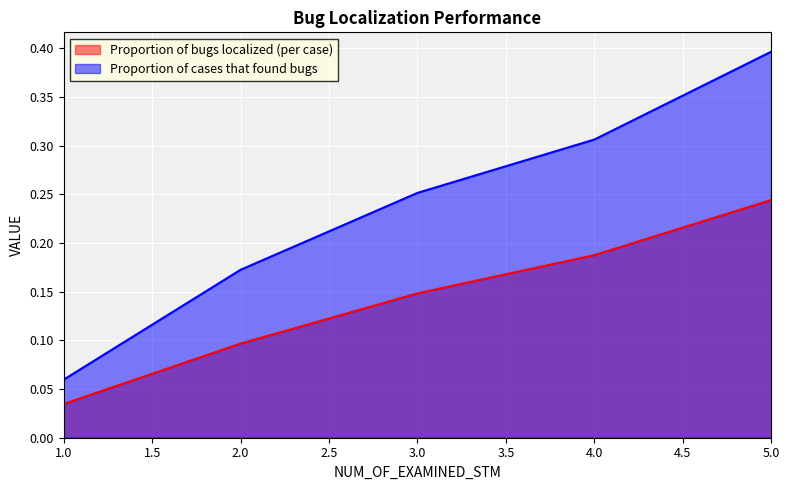

Count the number of data series in this chart.

2